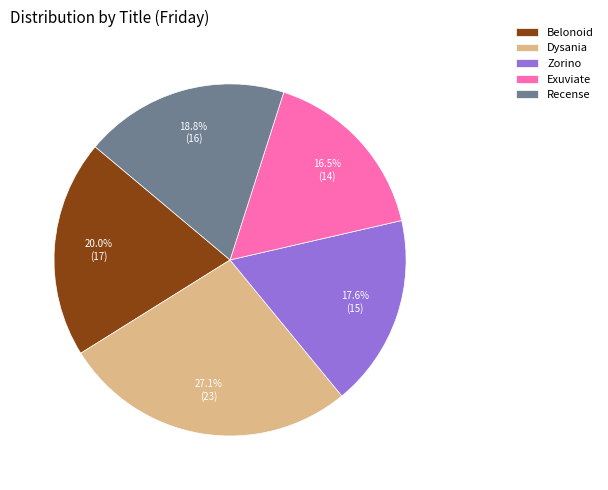

What percentage do Zorino and Exuviate together represent?

34.1%